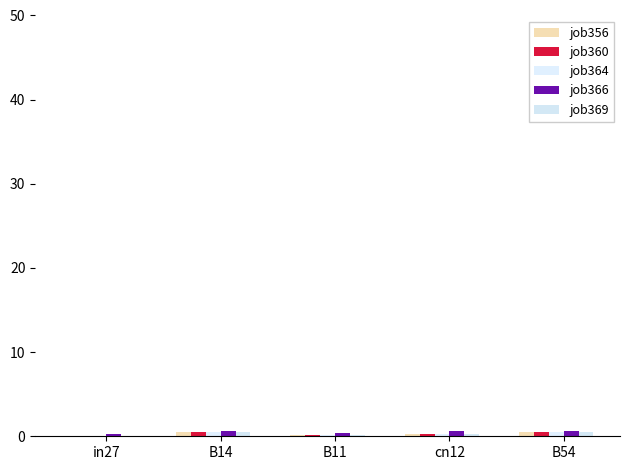

Count the number of data series in this chart.

5